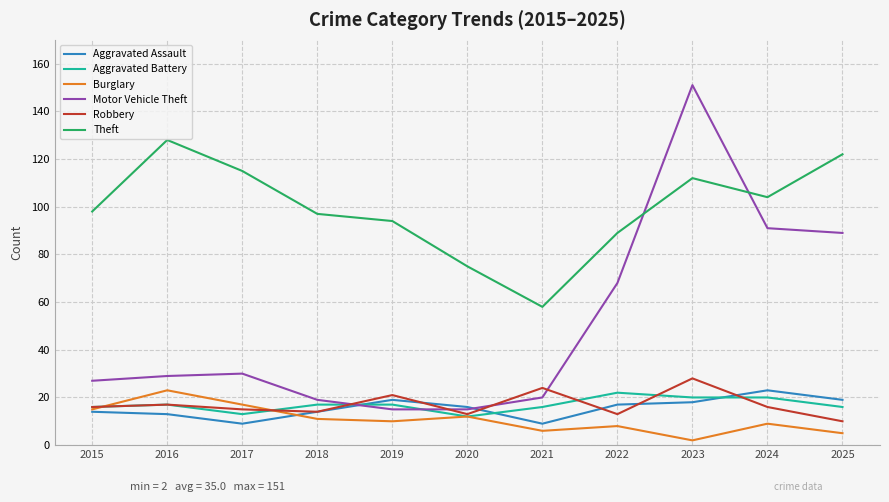

Is it true that Aggravated Battery equals 4 at 2021?

False